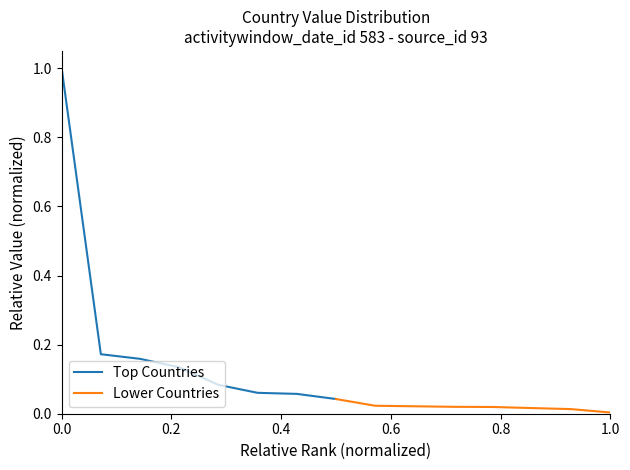

Between 1.0 and 0.2, which is larger?

0.2